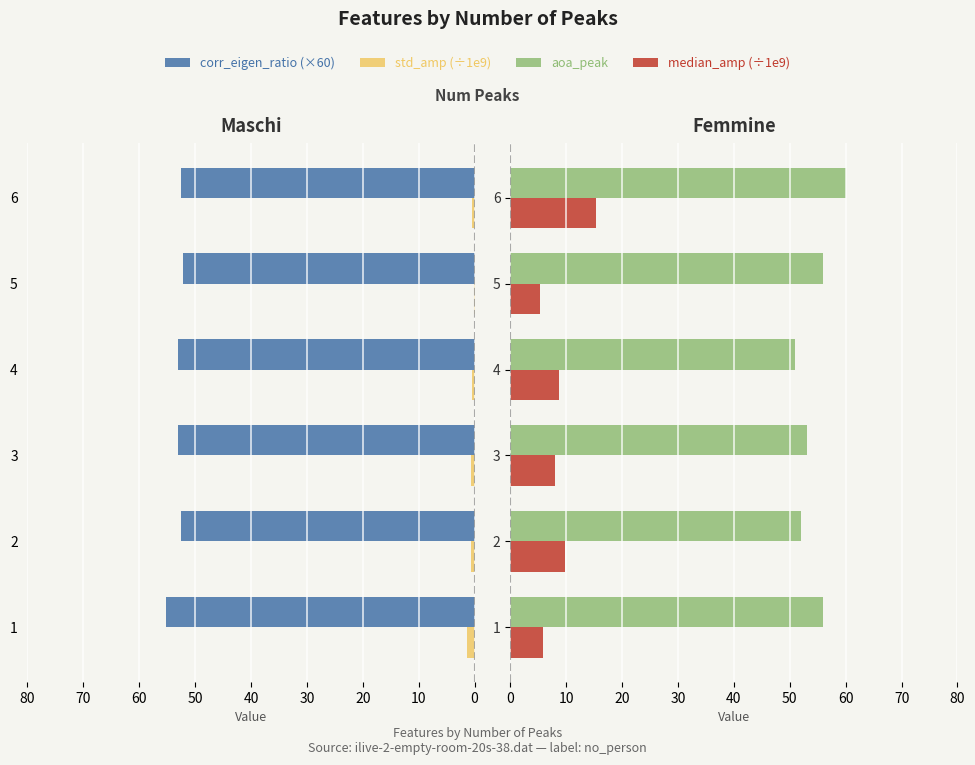

Which series has the widest spread of values?

median_amp (÷1e9)